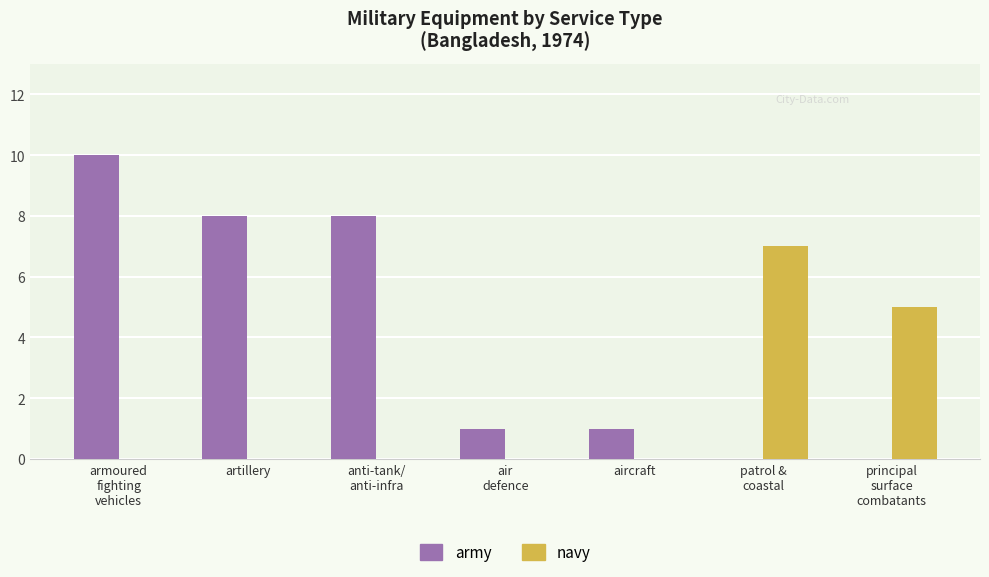

Read the army value at anti-tank/
anti-infra, to the nearest 5.

10